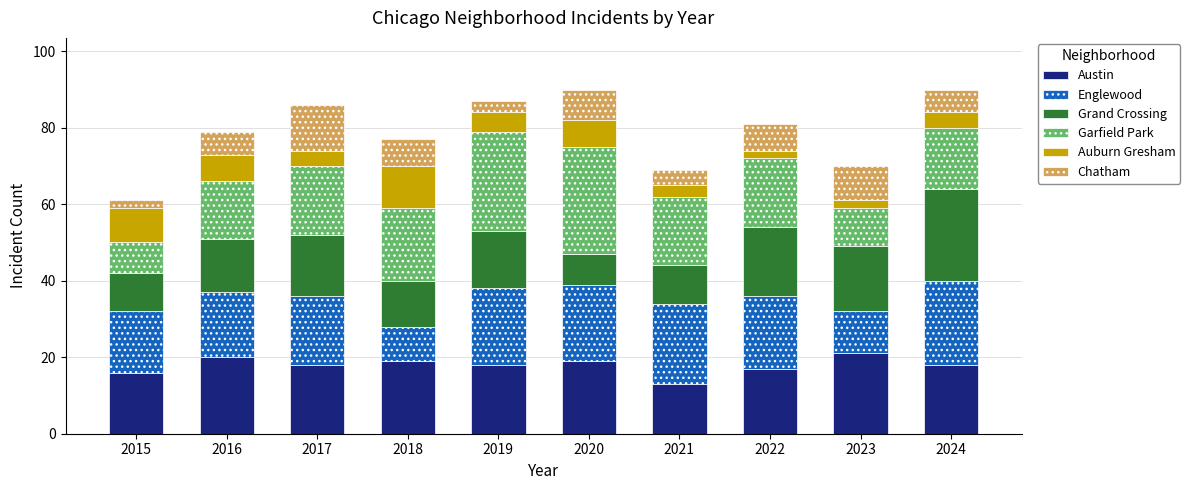

What is the lowest value of the Austin series?

13